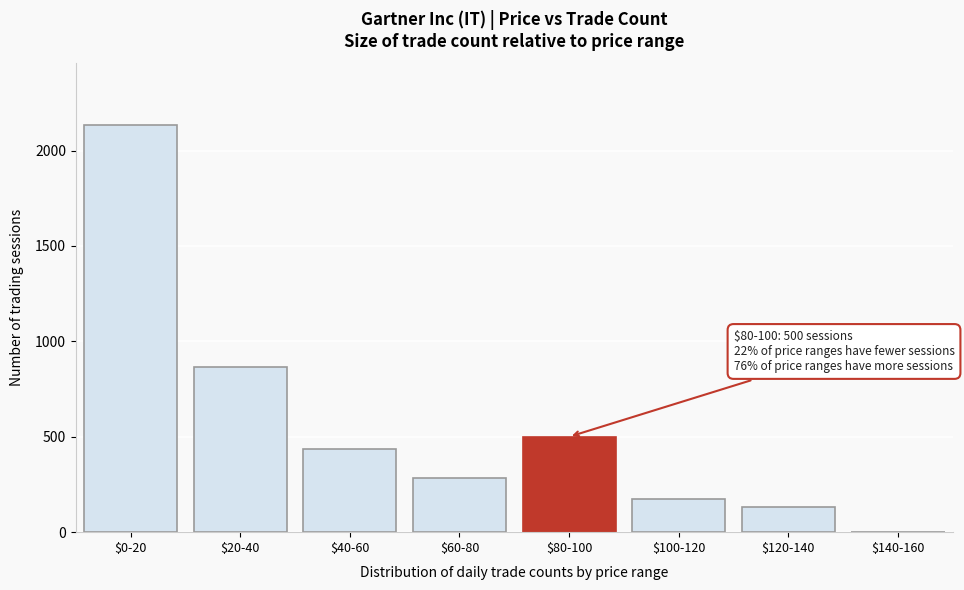

At which label is the value closest to 1069?

$20-40